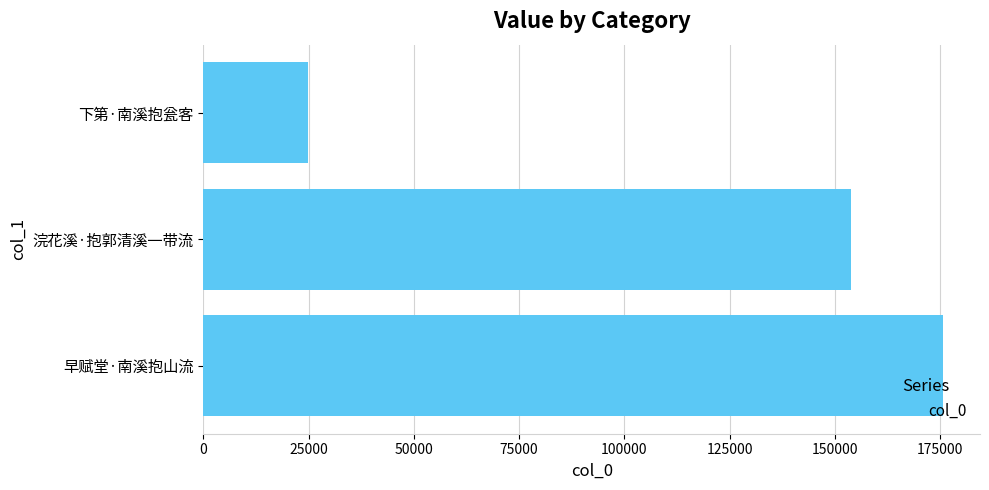

Does the chart contain any negative values?

No